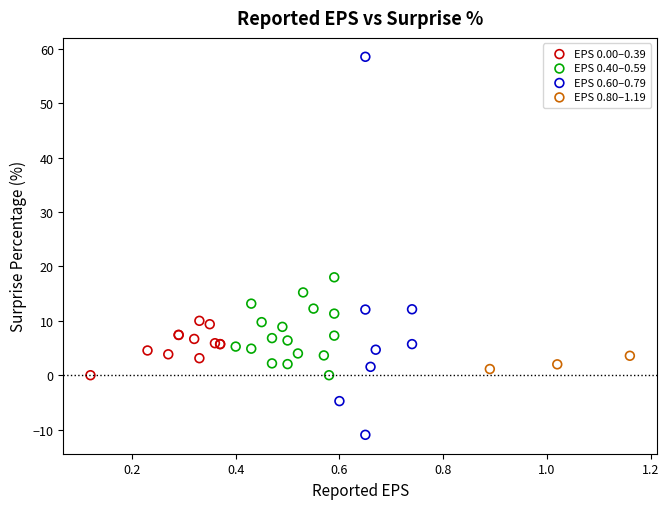

Which series contains the highest Y value?

EPS 0.60–0.79